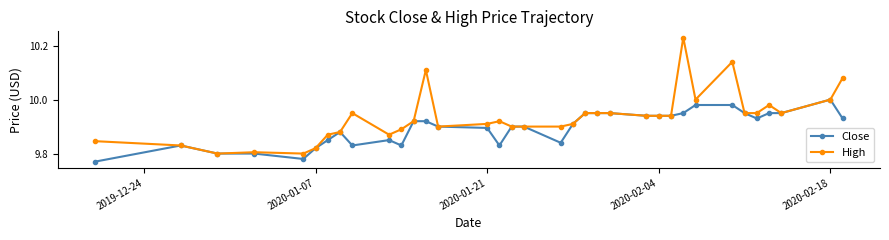

Which series has the largest total across all categories?

High